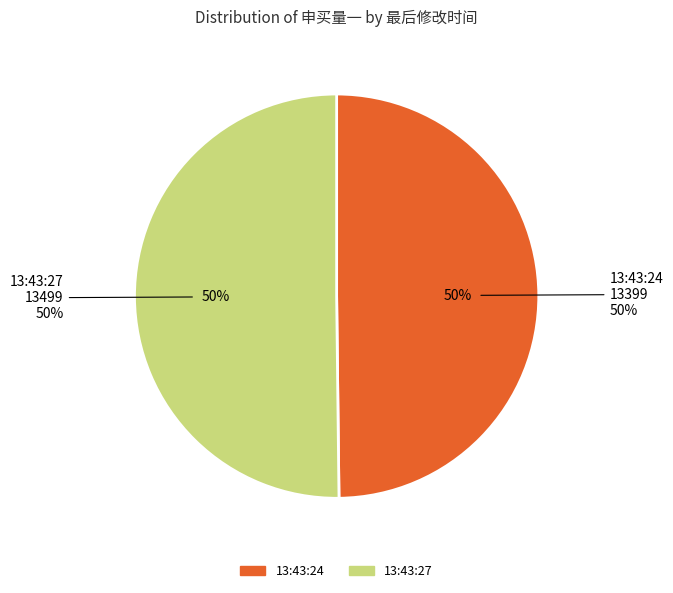

Does 13:43:24 account for over 50% of the chart?

No